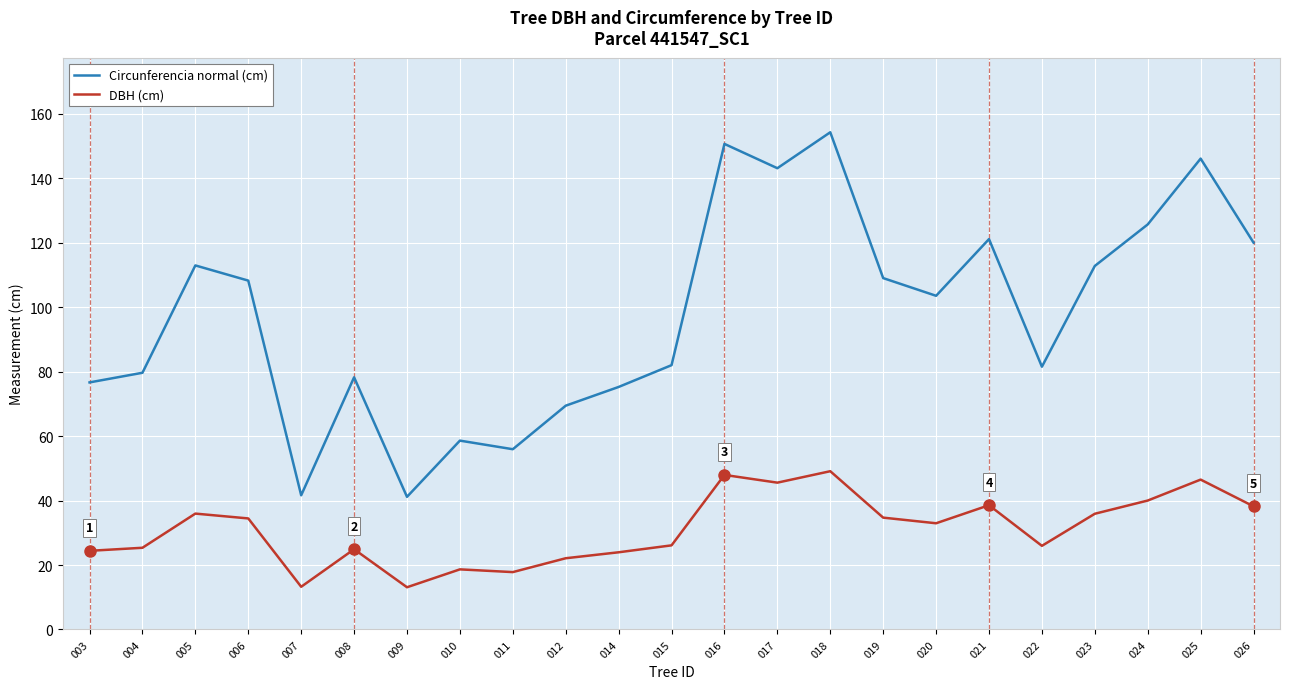

At 019, list the series in order from smallest to largest.

DBH (cm), Circunferencia normal (cm)